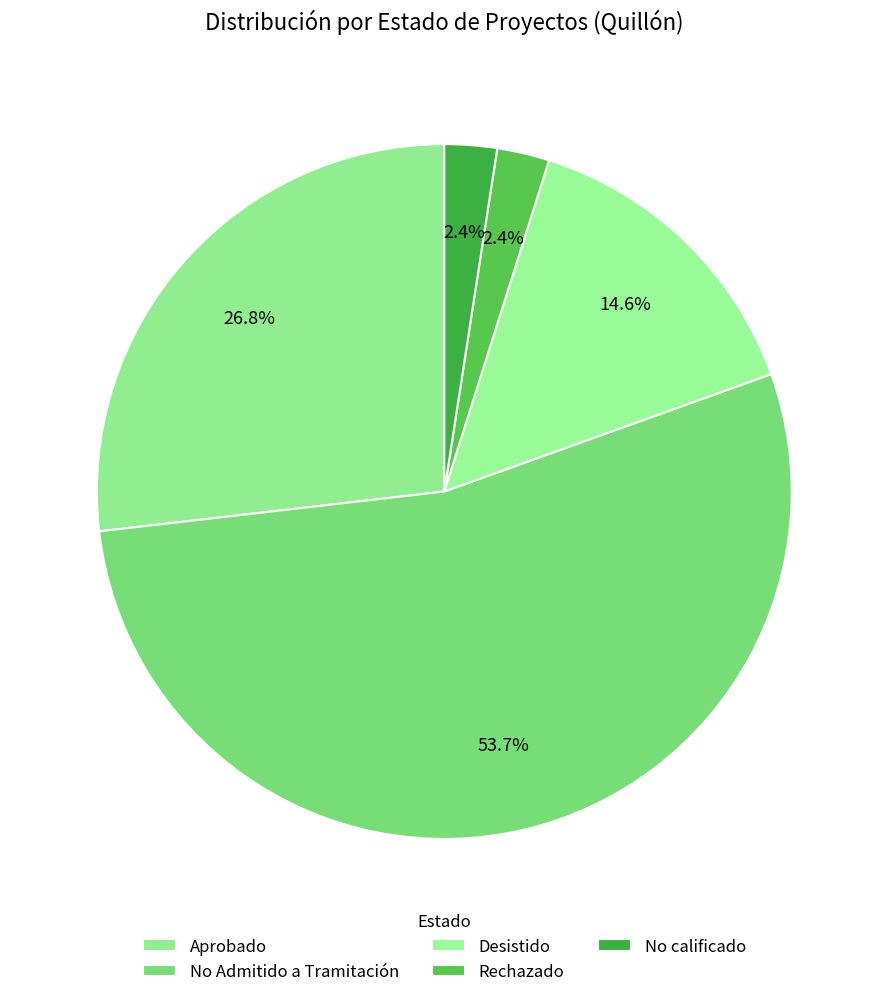

How many segments does this pie chart have?

5